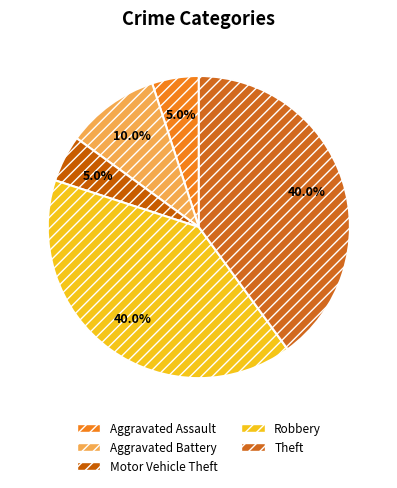

Is it true that Motor Vehicle Theft is 1% of the pie?

False